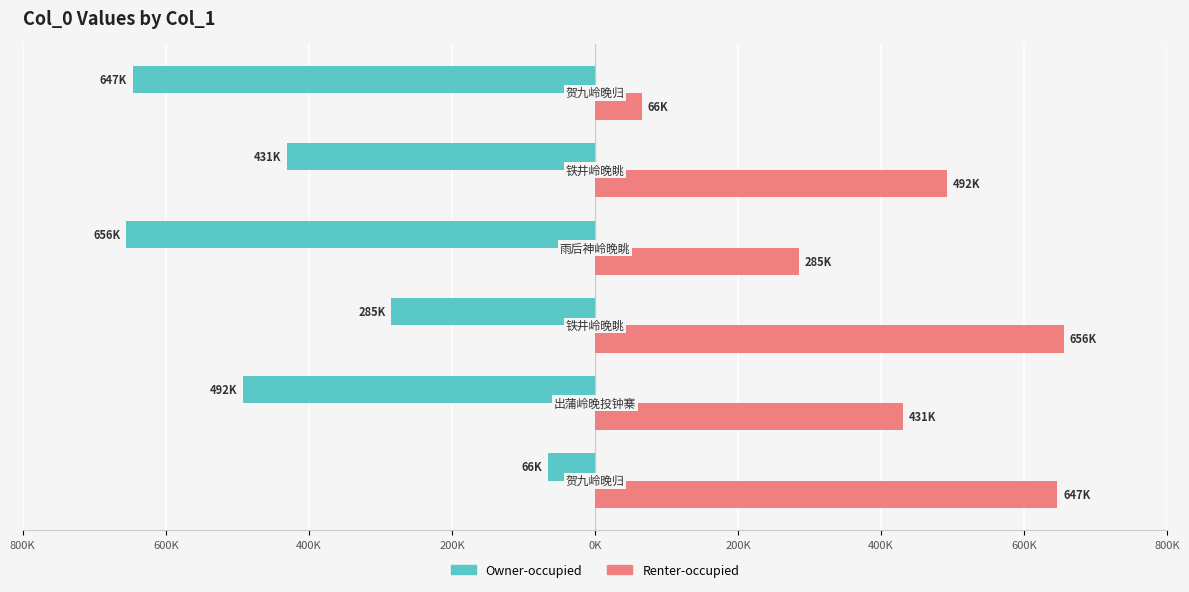

What are all the series names shown in the legend?

Owner-occupied, Renter-occupied